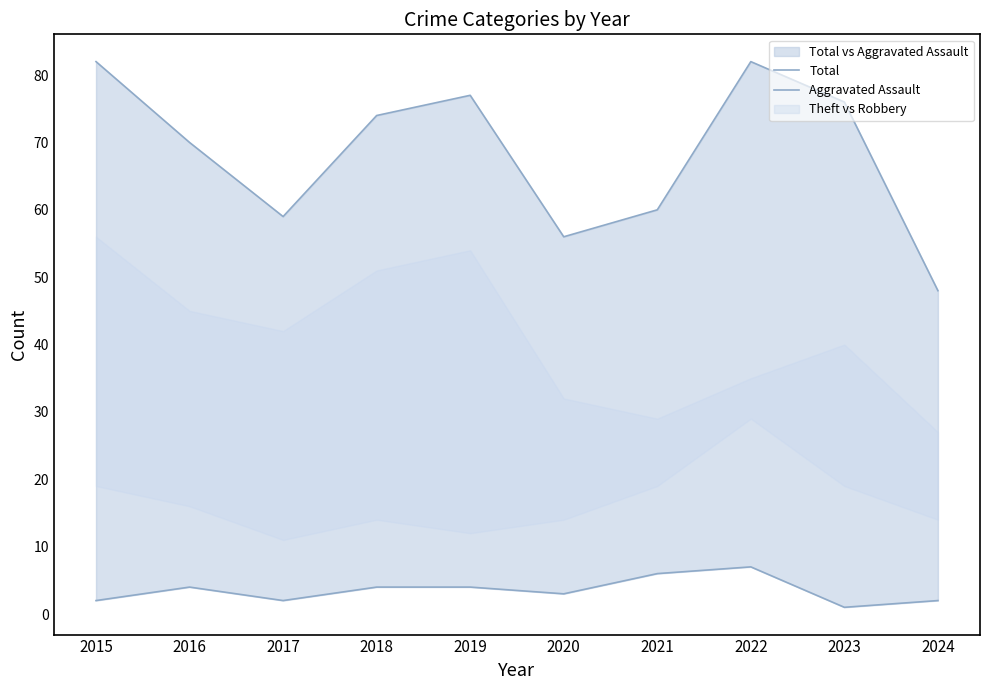

Reading left to right, transcribe all the data shown in this chart.

Total: 2015=82	2016=70	2017=59	2018=74	2019=77	2020=56	2021=60	2022=82	2023=76	2024=48
Aggravated Assault: 2015=2	2016=4	2017=2	2018=4	2019=4	2020=3	2021=6	2022=7	2023=1	2024=2